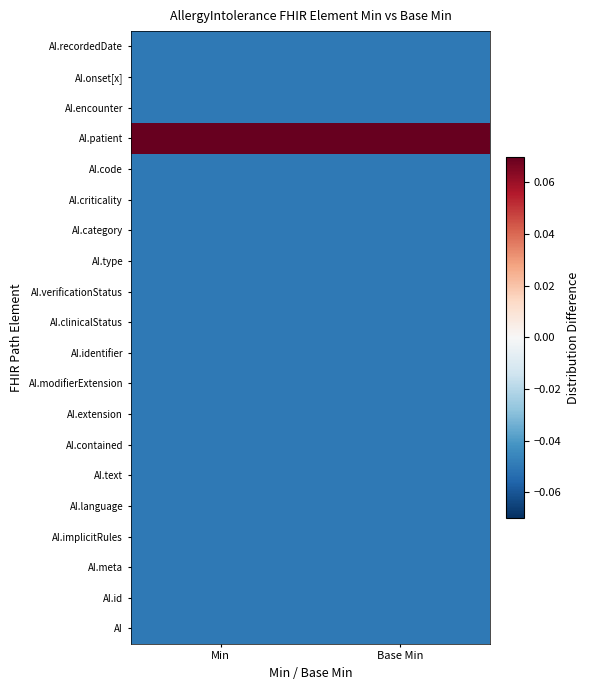

How many data points does each series have?

2